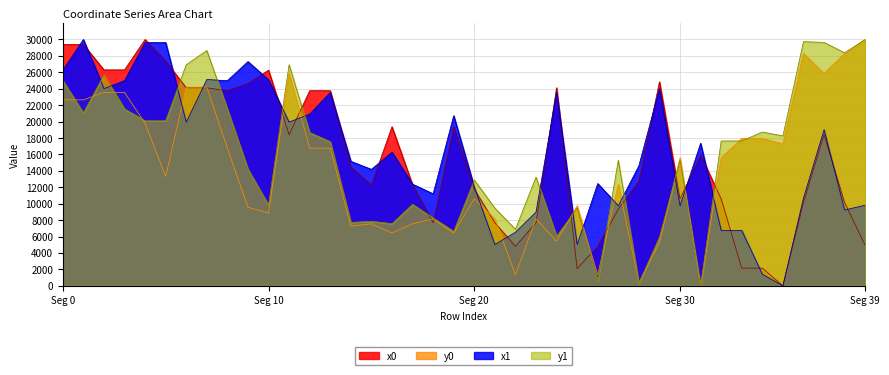

What is the highest value of the y1 series?

30000.0